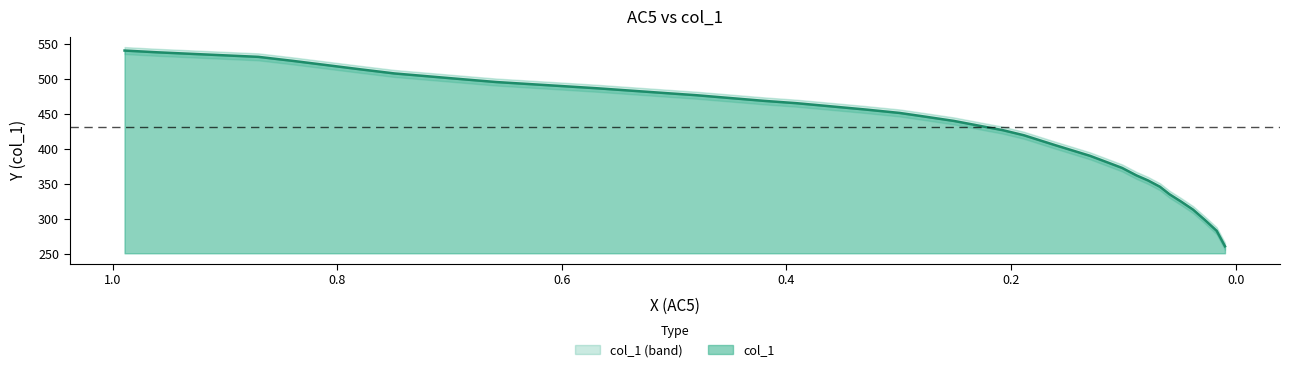

What position from the right is 0.8?

29